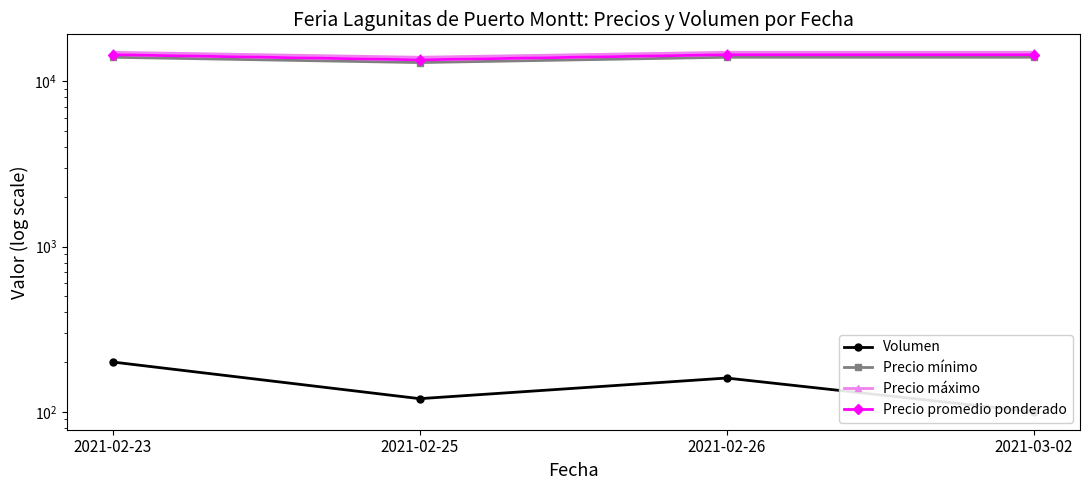

At how many categories does at least one series exceed 6800?

4